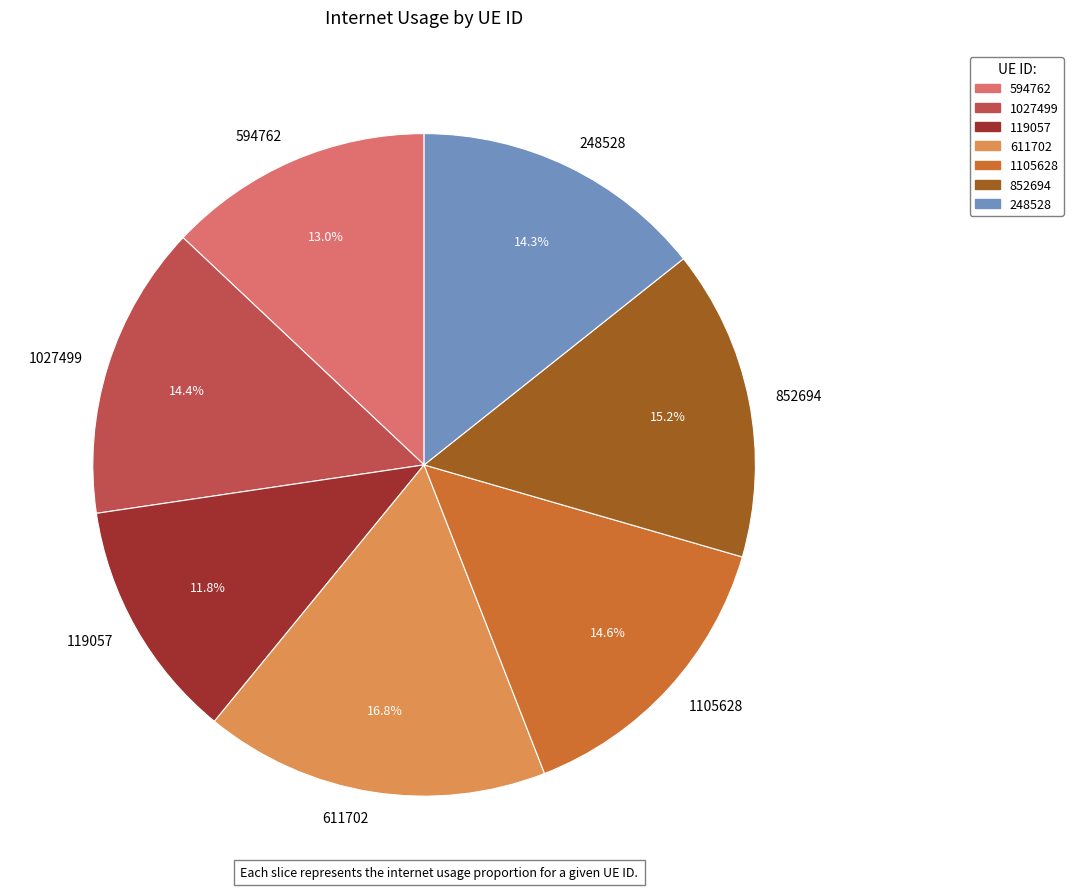

What is the total percentage of 1027499 and 248528?

28.7%